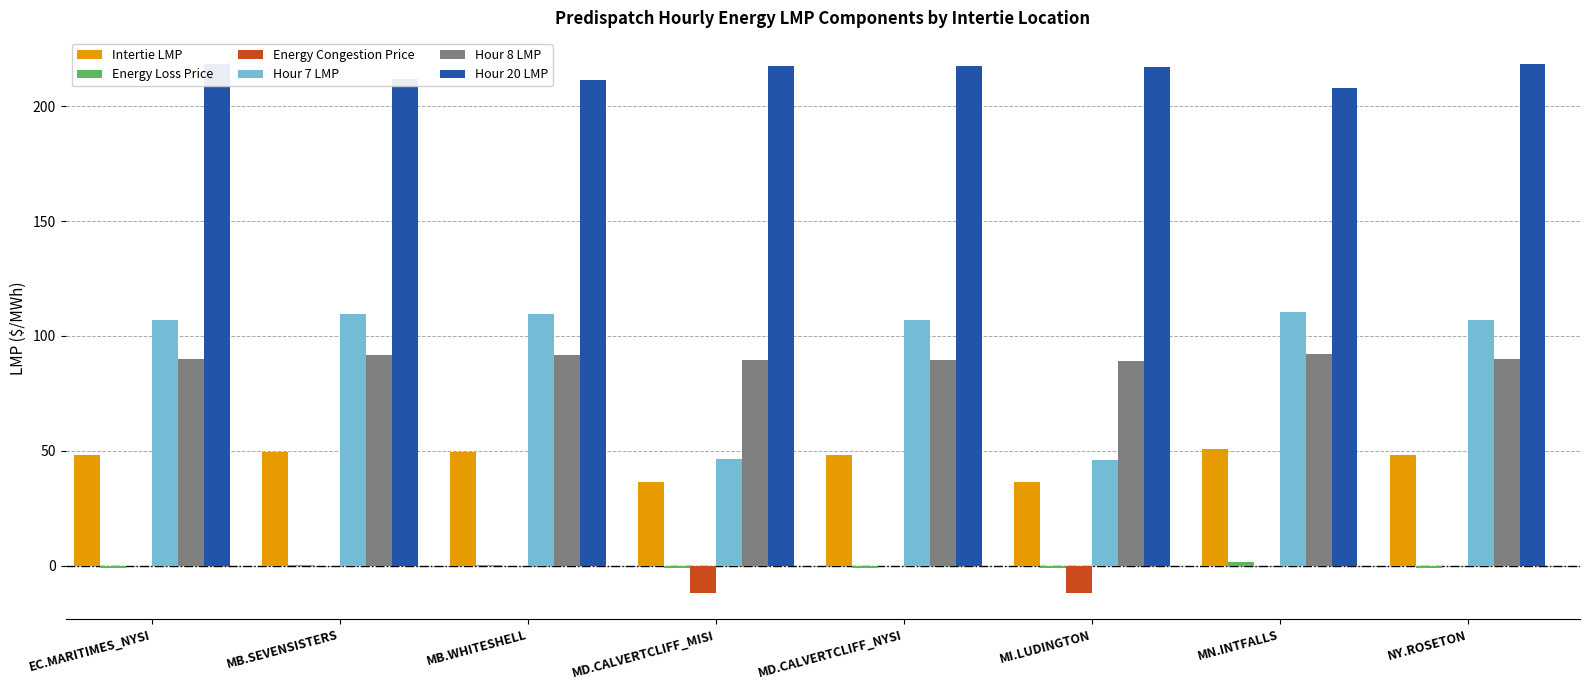

What is the difference between the Hour 20 LMP values at MI.LUDINGTON and MD.CALVERTCLIFF_MISI?

0.6